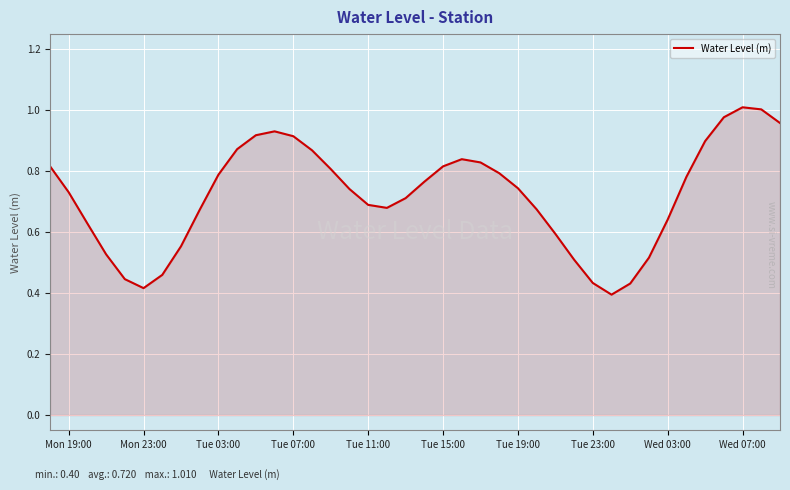

Does the chart display data point markers on the line(s)?

No